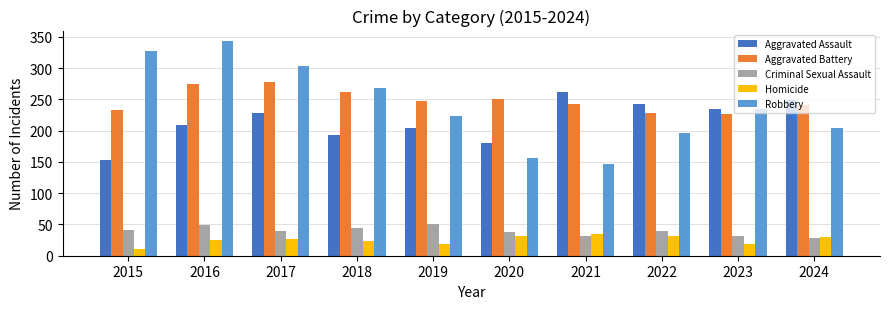

List the series in order of their peak value, highest first.

Robbery, Aggravated Battery, Aggravated Assault, Criminal Sexual Assault, Homicide